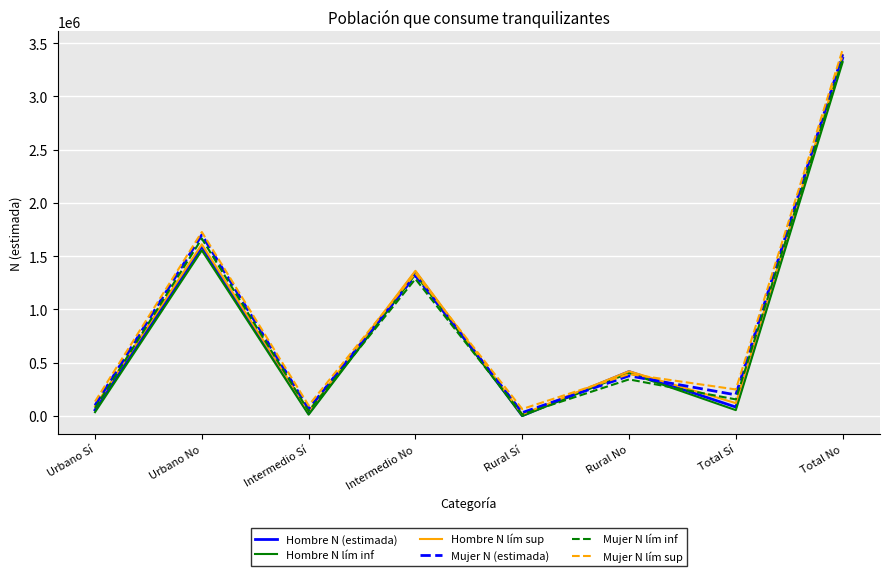

What is the spread (max minus min) of values at Urbano No?

172068